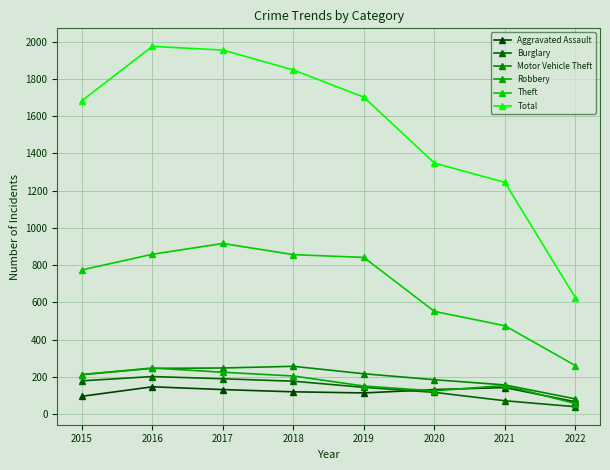

At which label does Motor Vehicle Theft first exceed 216?

2016